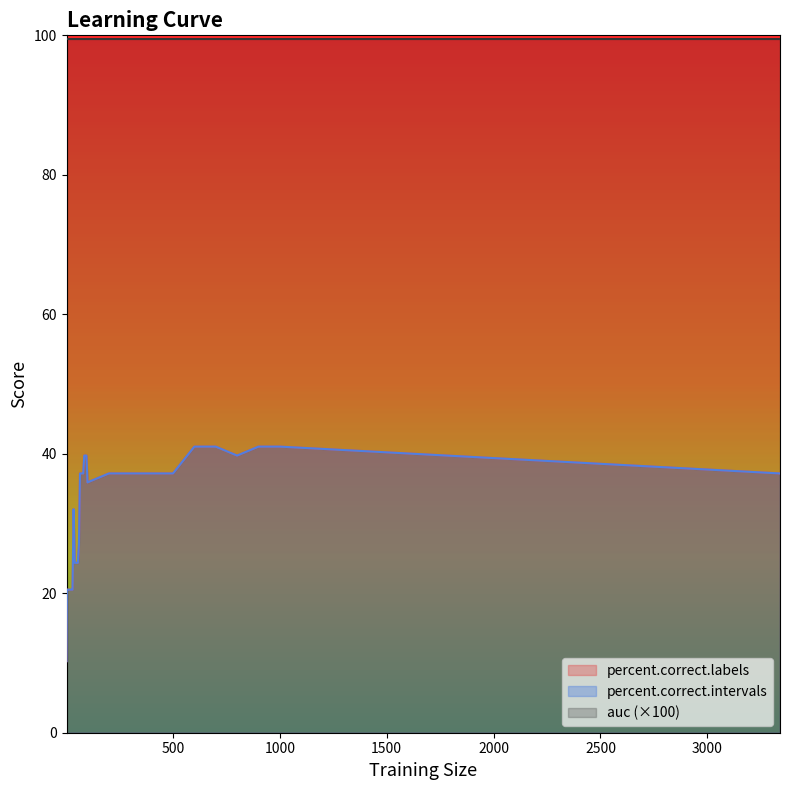

What is the difference between the maximum and second lowest values in the percent.correct.labels series?

20.5